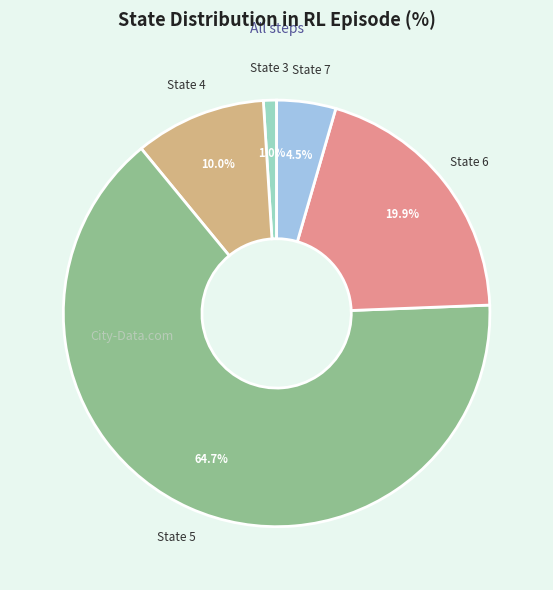

The State 7 slice represents 19% of the pie. True or false?

False